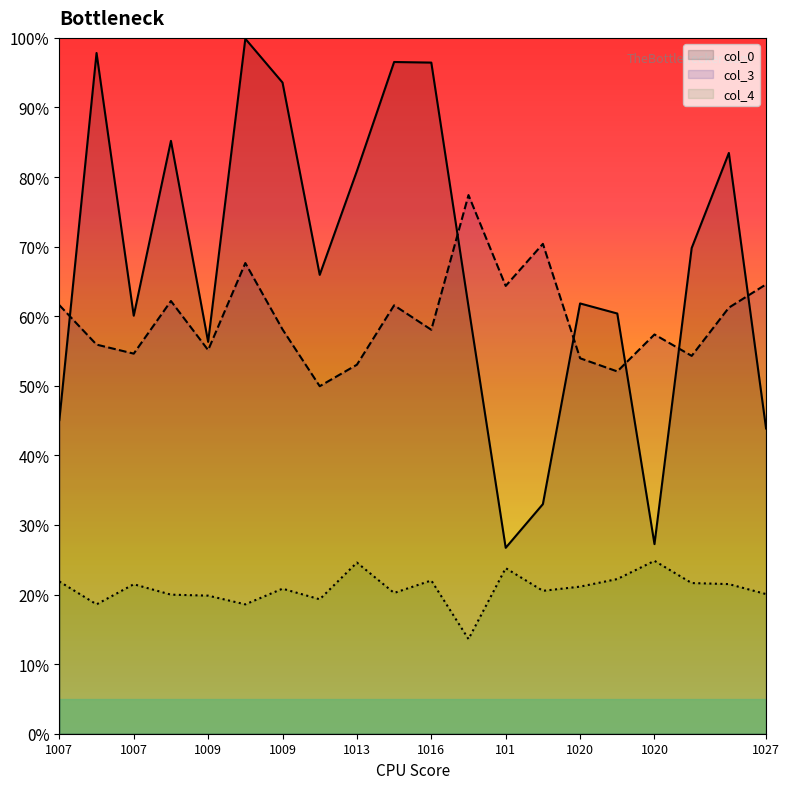

How many distinct data groups are displayed?

3